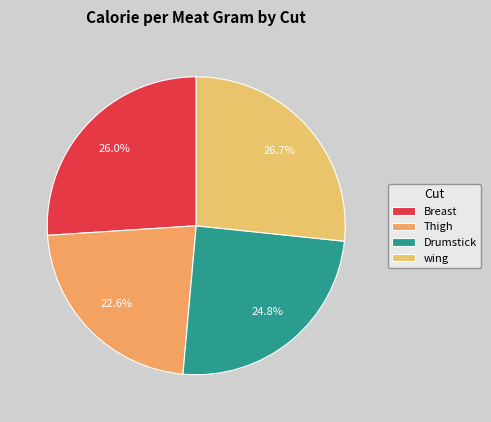

To the nearest percent, what portion does Thigh represent?

23%